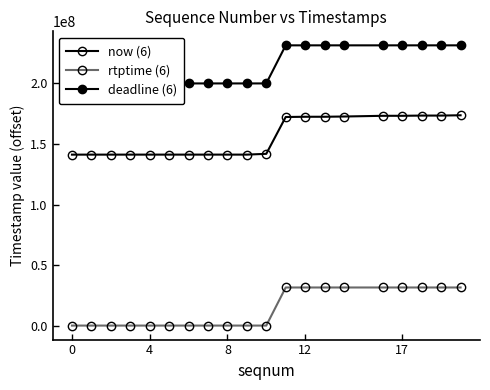

How many data points in rtptime (6) are above 0?

9